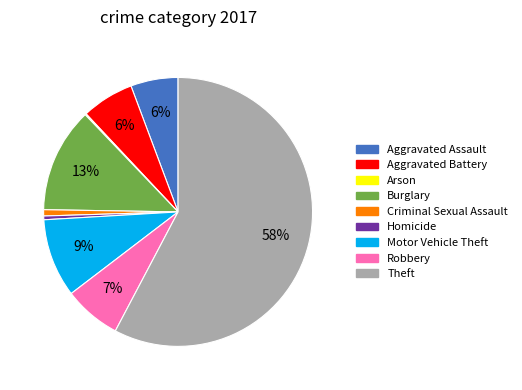

True or false: Theft accounts for 52% of the total.

False